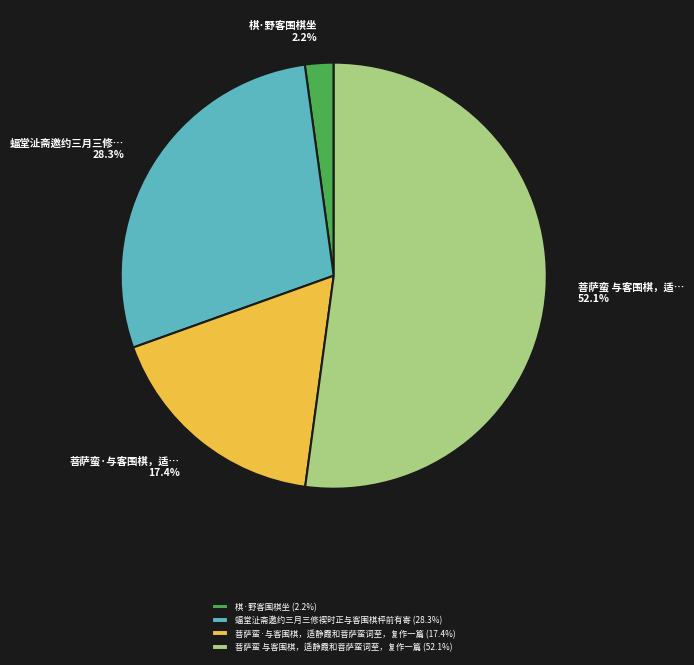

How many slices are in this pie chart?

4